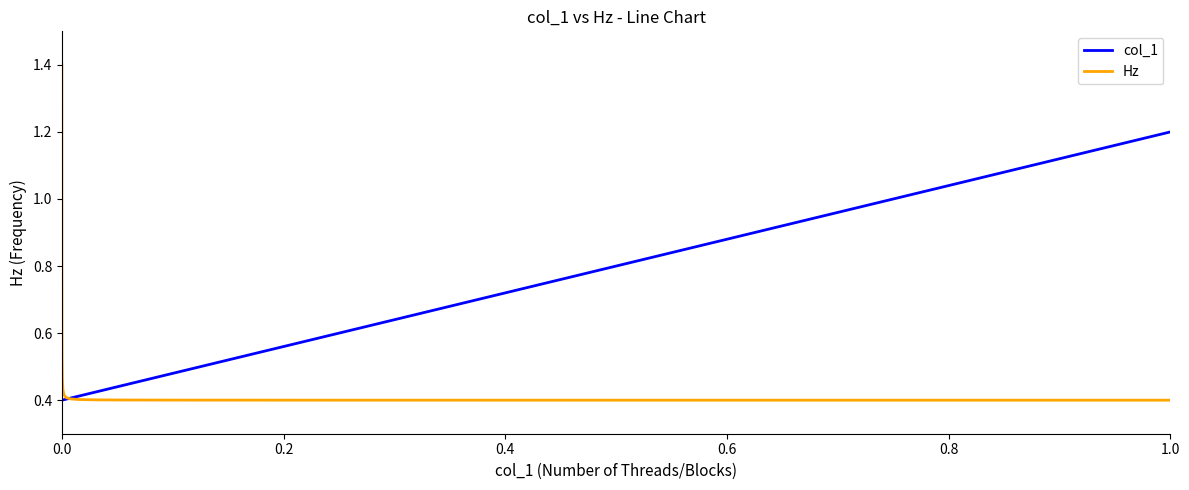

Which series has the widest spread of values?

Hz